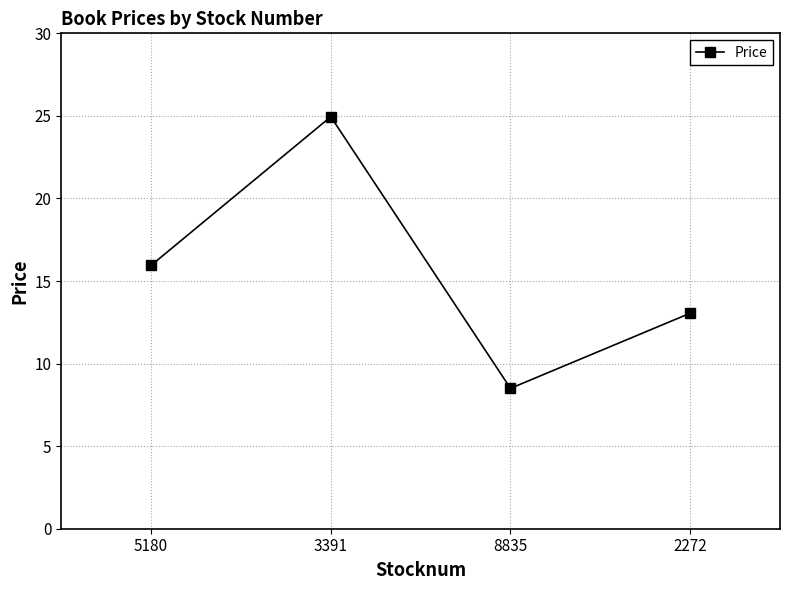

What is the sum of the values at 8835 and 3391?

33.5